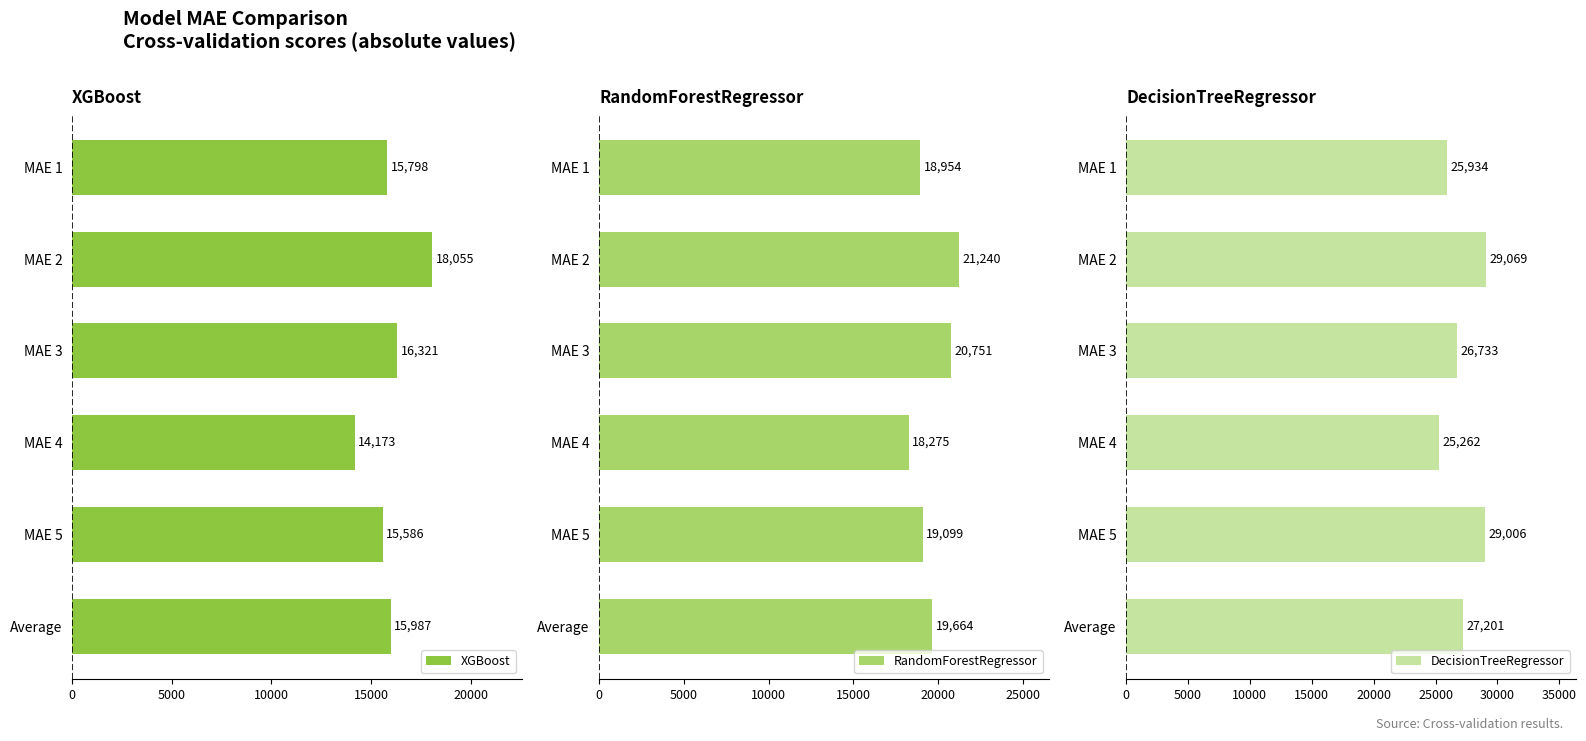

How many bars are there in total?

18